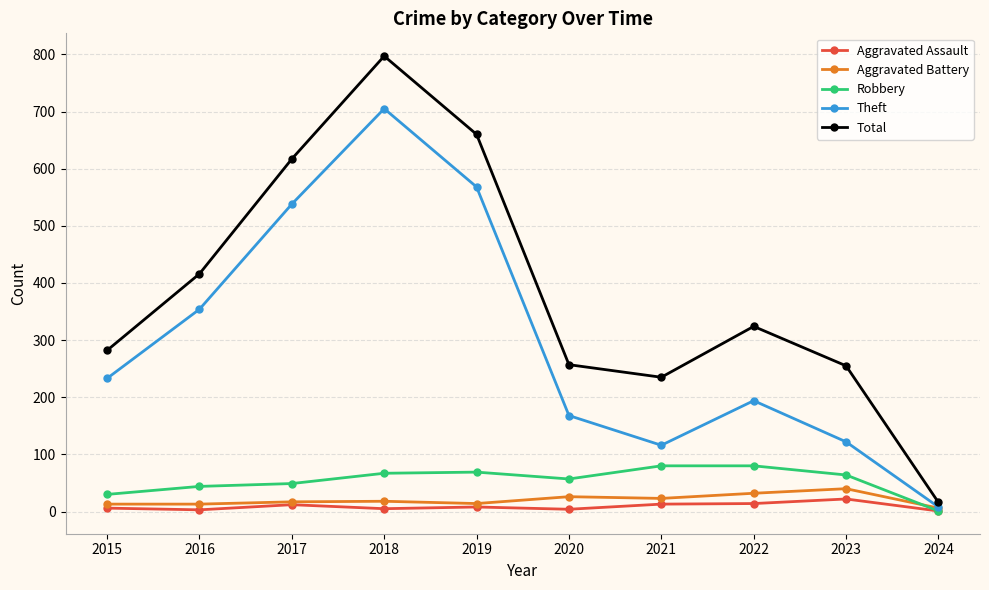

What is the sum of all Total values?

3859